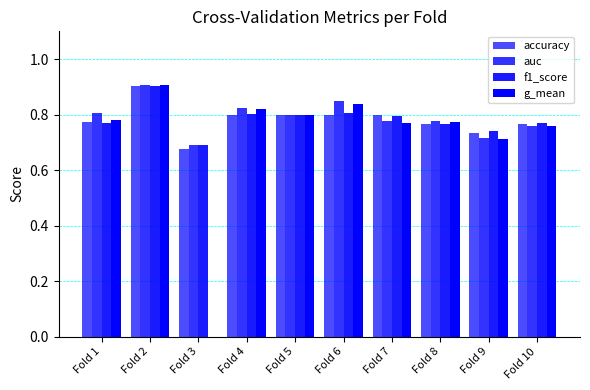

Is it true that f1_score equals 1.1 at Fold 6?

False